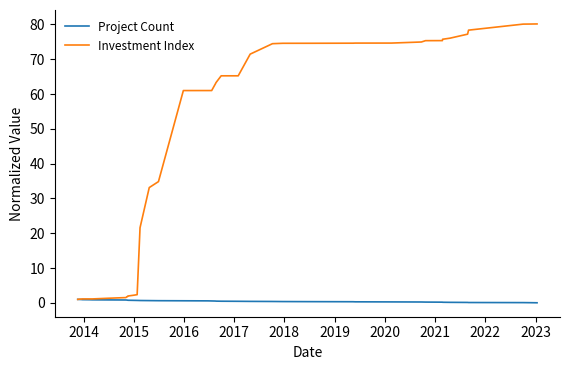

Which series has the largest total across all categories?

Investment Index